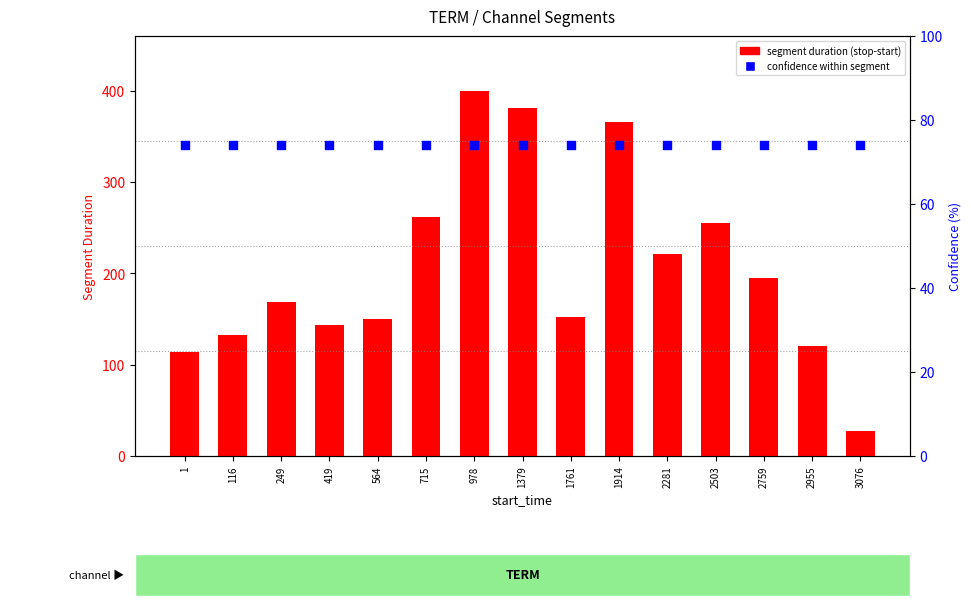

Is the value of confidence (%) at 715 greater than the value of segment duration (stop-start) at 3076?

Yes